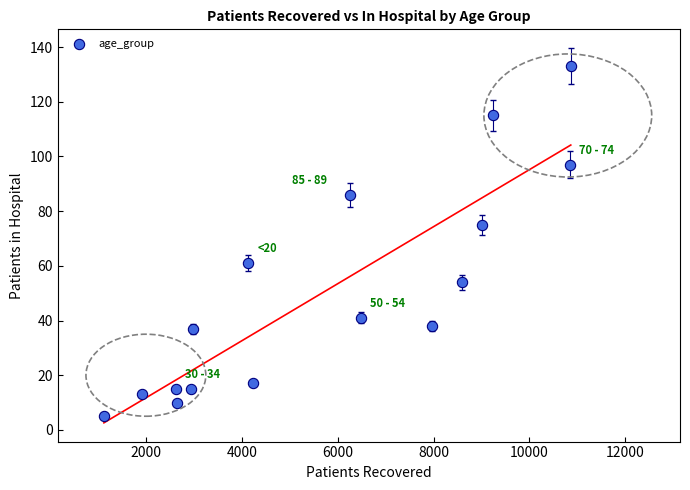

What is the range of X values (max minus min)?

9738